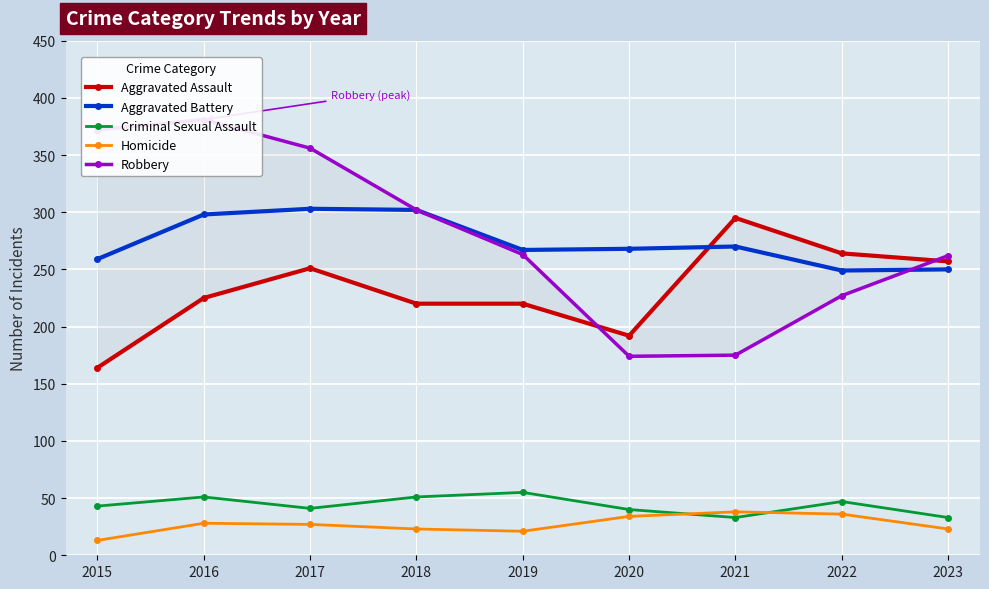

What is the total value across all series at 2015?

851